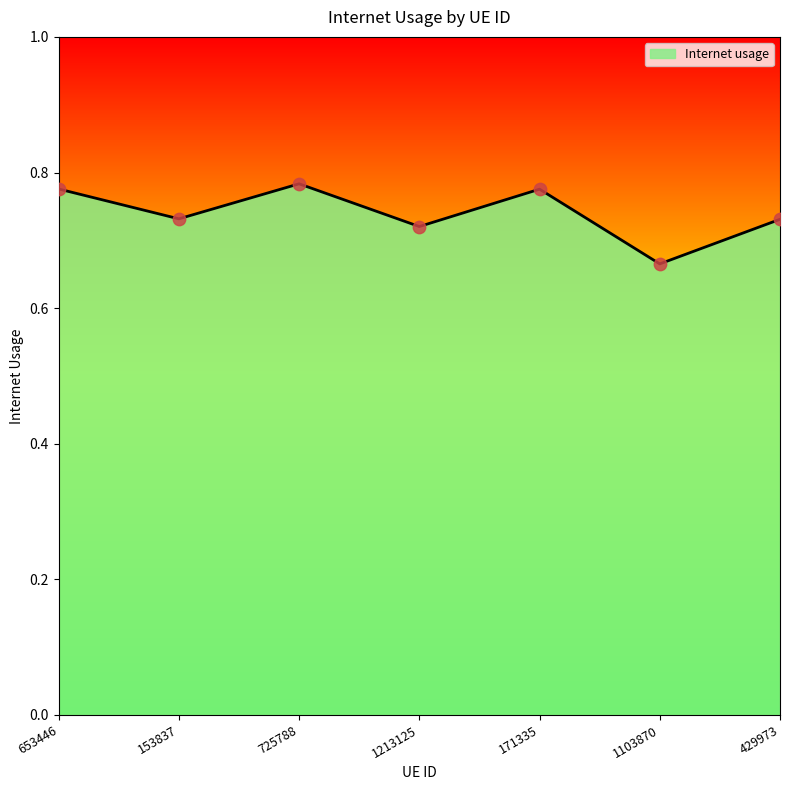

Between 171335 and 725788, which is larger?

725788